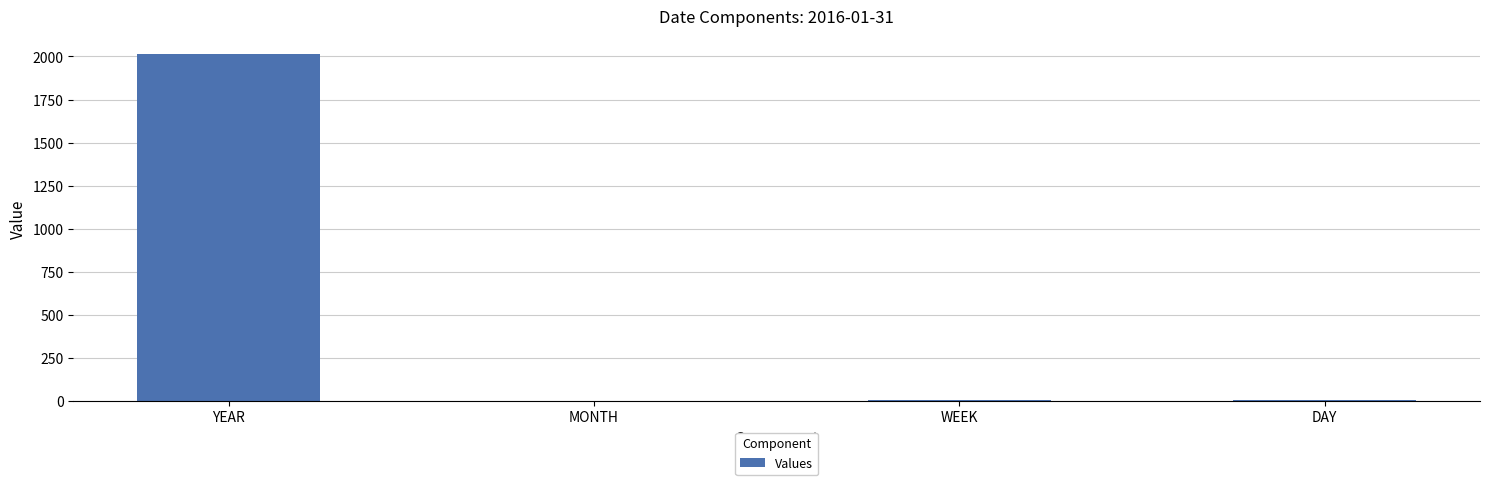

The chart shows a value of 1189 at YEAR. True or false?

False